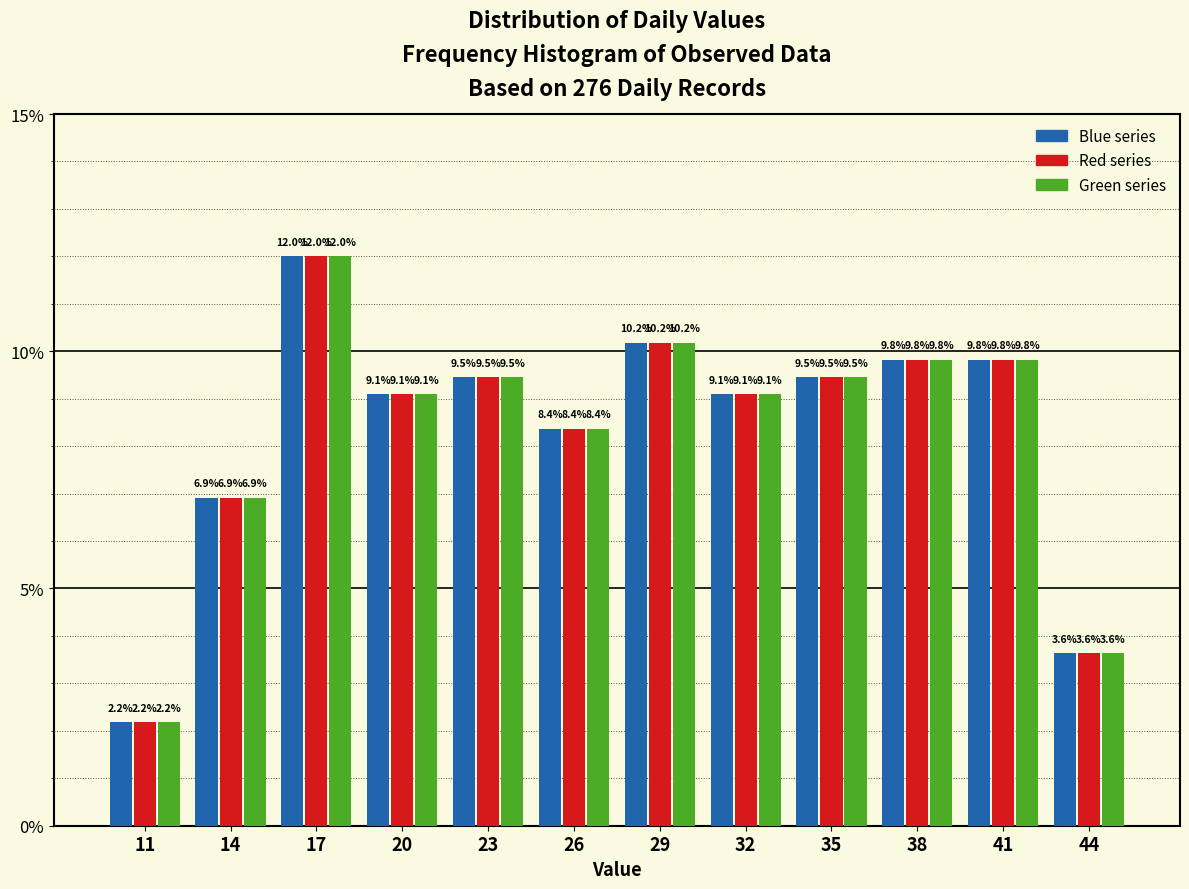

Reading left to right, what are all the values shown in this chart?

Blue: 2.2	6.9	12.0	9.1	9.5	8.4	10.2	9.1	9.5	9.8	9.8	3.6
Red: 2.2	6.9	12.0	9.1	9.5	8.4	10.2	9.1	9.5	9.8	9.8	3.6
Green: 2.2	6.9	12.0	9.1	9.5	8.4	10.2	9.1	9.5	9.8	9.8	3.6